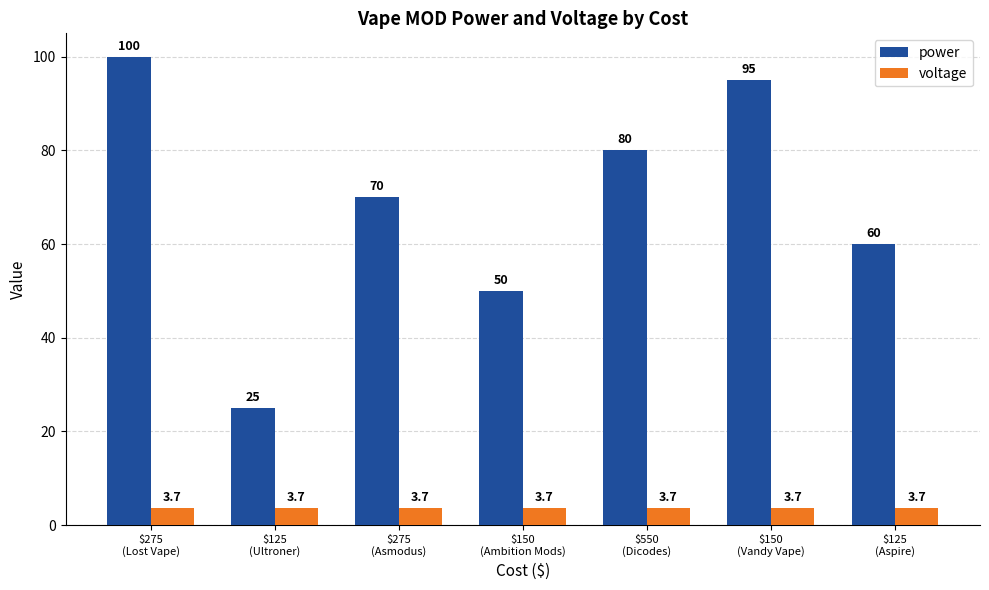

What position from the right is $550
(Dicodes)?

3